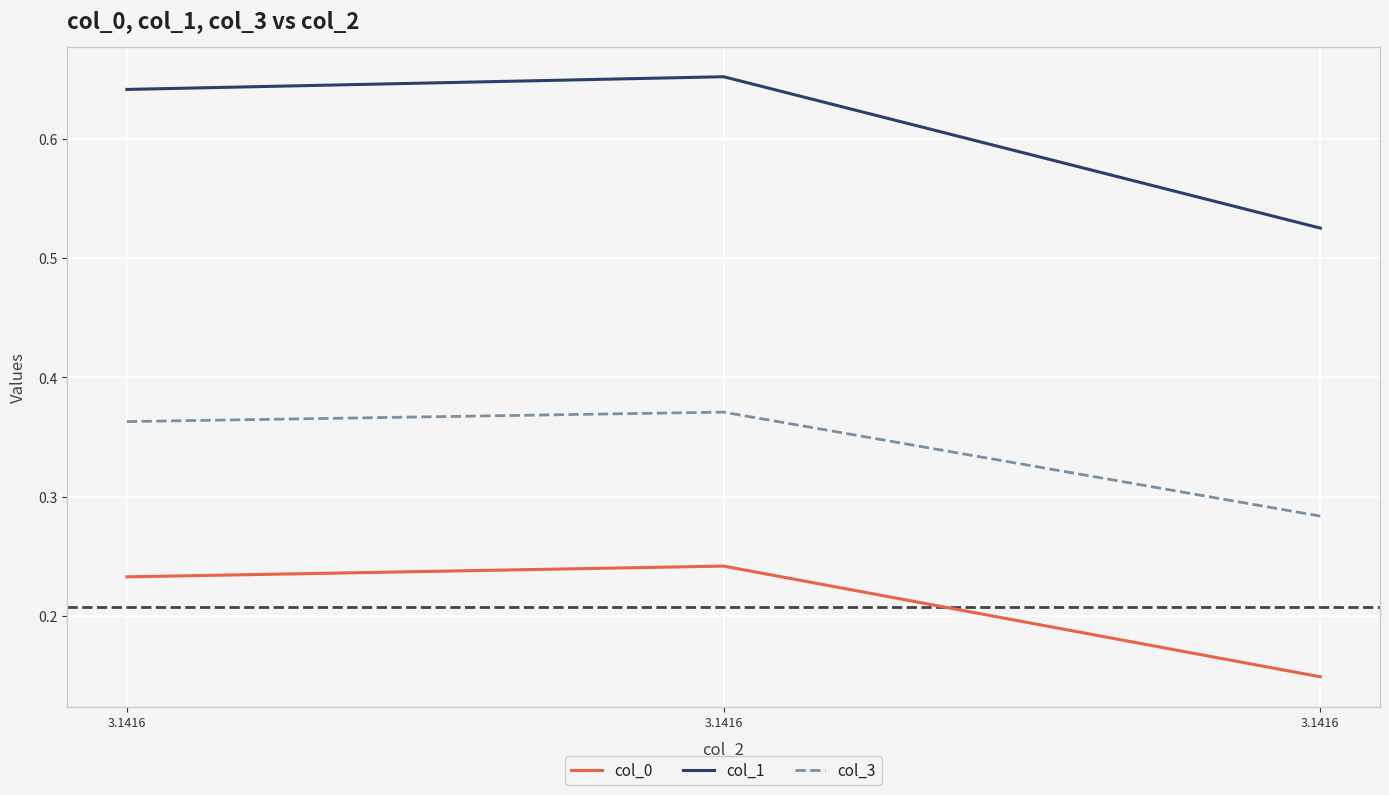

The col_1 series shows 0.8 at 3.1416. True or false?

False